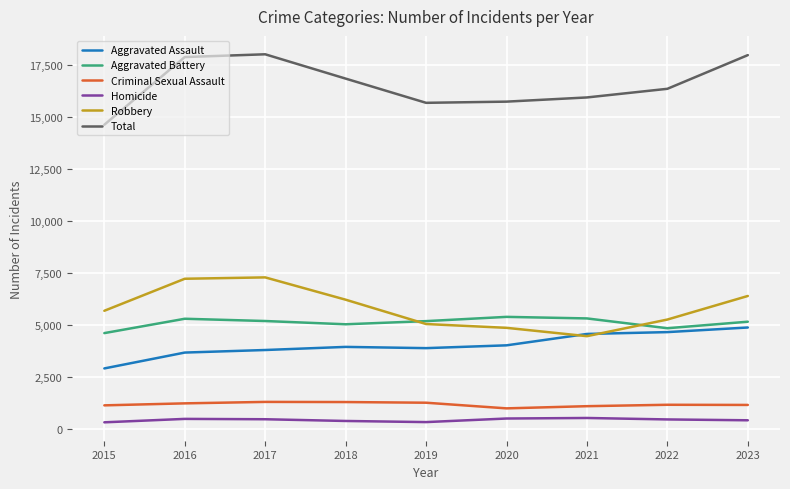

Is the value of Criminal Sexual Assault at 2019 greater than the value of Robbery at 2021?

No